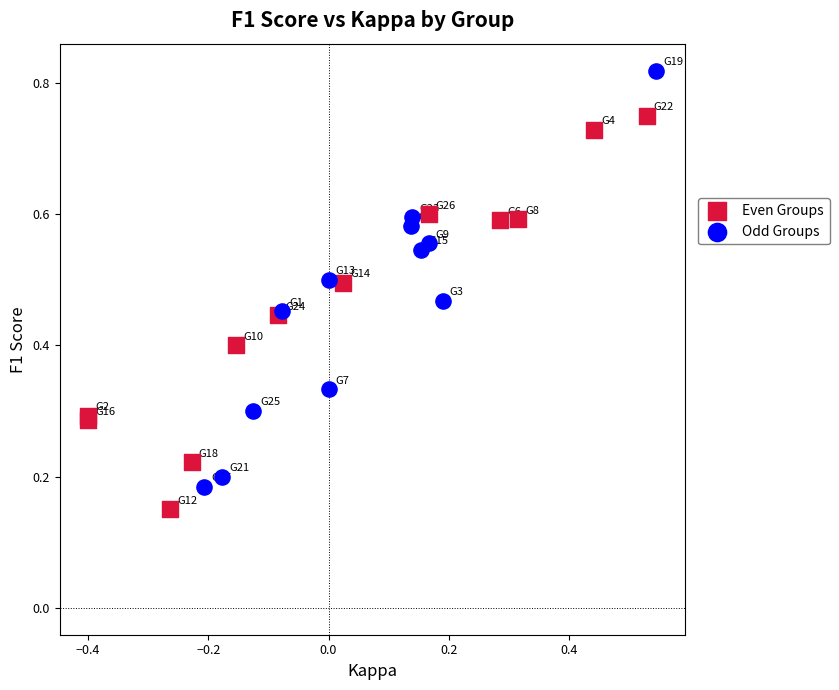

Which series has the widest spread of Y values?

Odd Groups